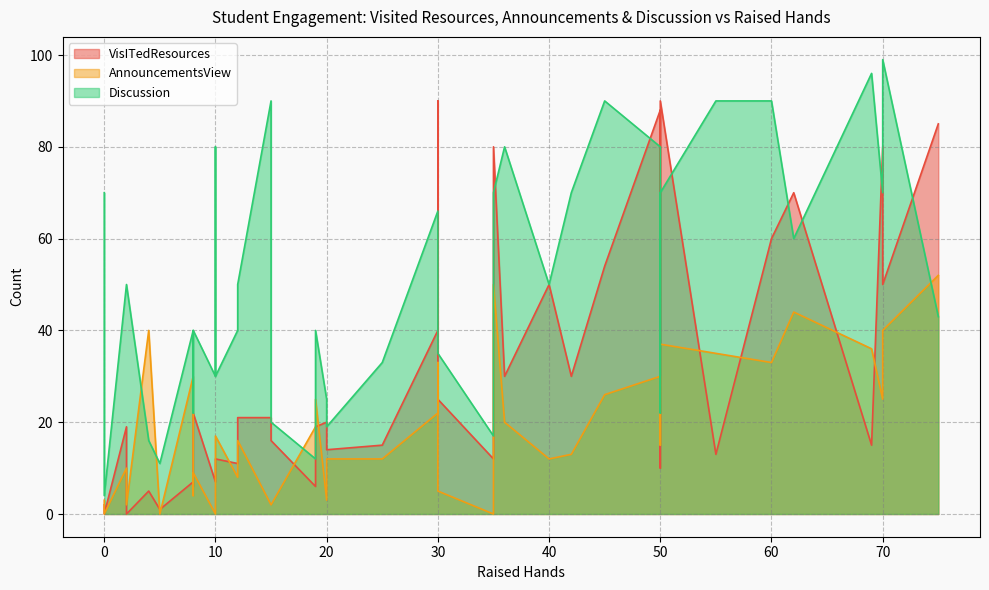

Which series has the widest spread of values?

Discussion